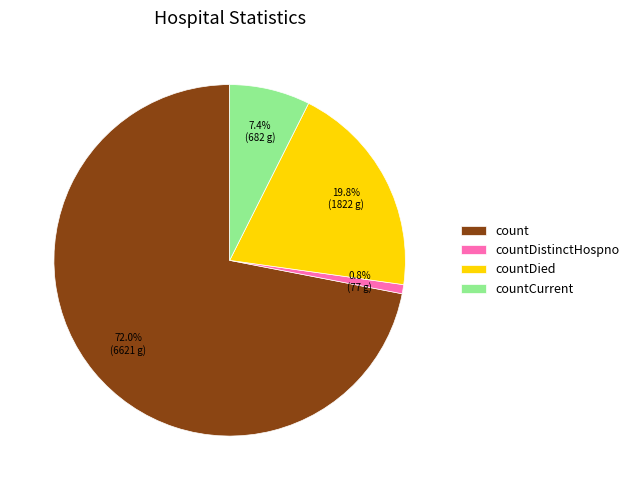

To the nearest percent, what is the difference between the largest and smallest slice percentages?

71%